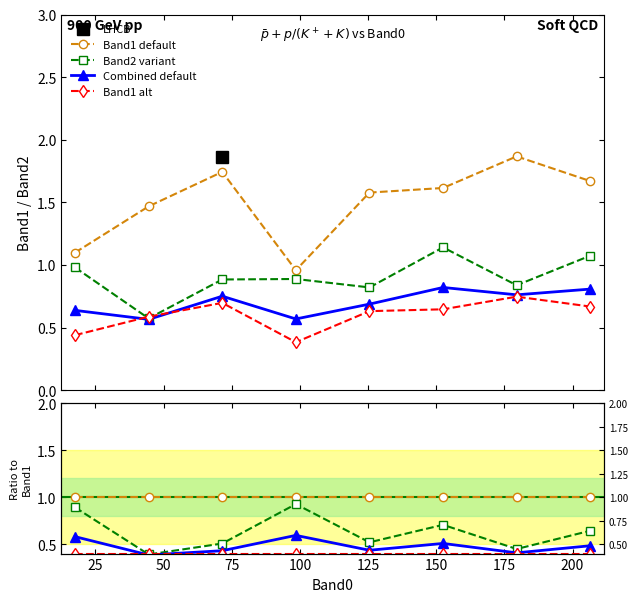

The Combined default series shows 0.4 at 50. True or false?

True